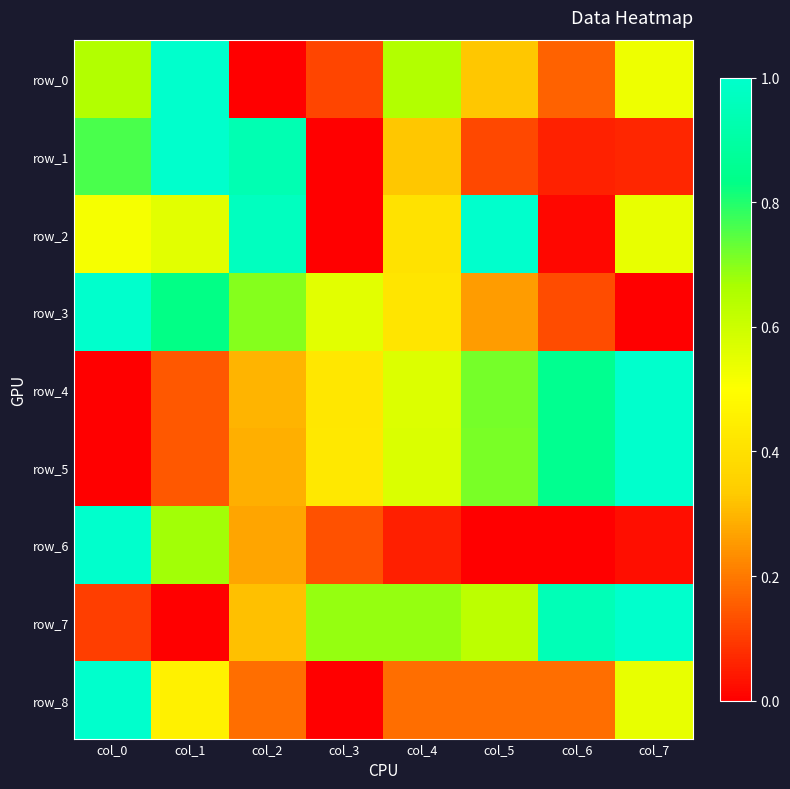

Which series has the largest total across all categories?

row_7